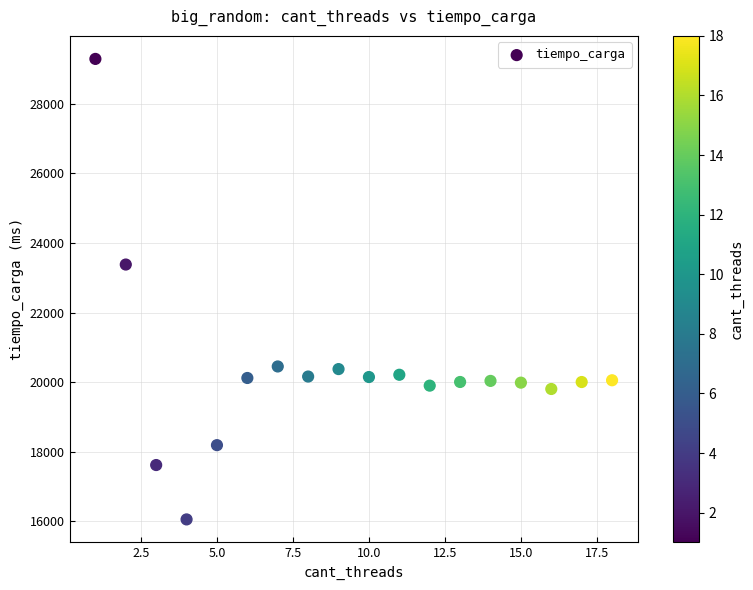

What is the range of X values (max minus min)?

17.0